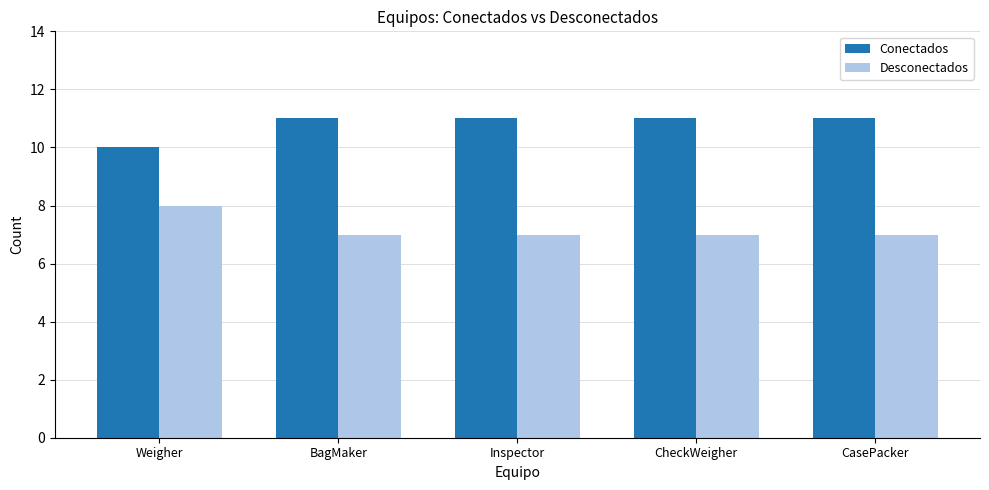

Does the chart contain stacked bars?

No